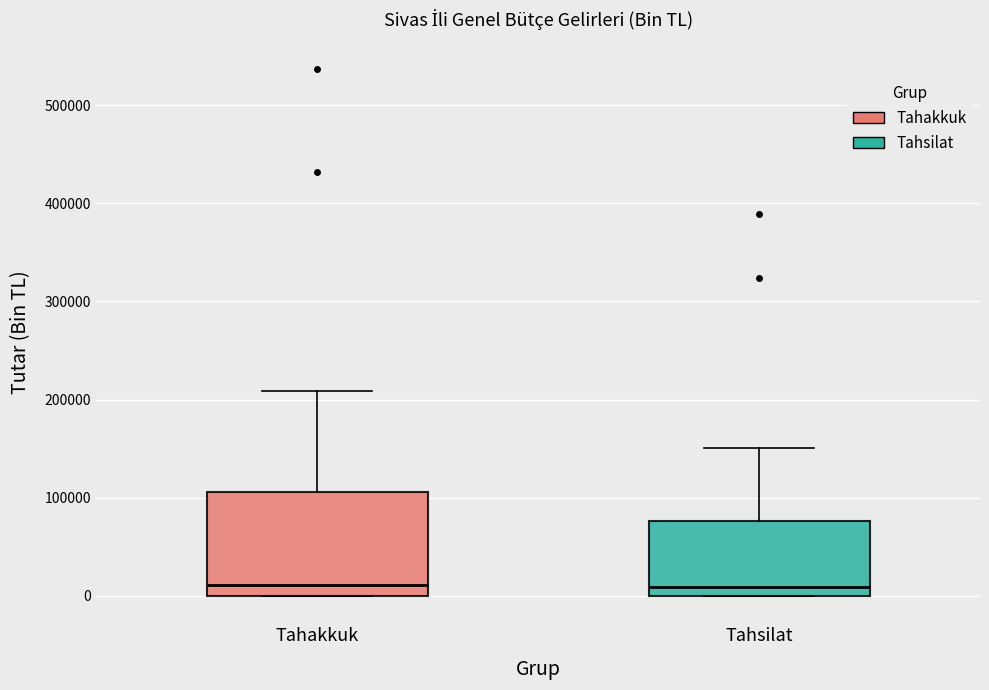

Where does the upper whisker of the box for Tahsilat end on the y-axis? The values are not printed on the chart, so give them approximately, as read against the axis.

150000